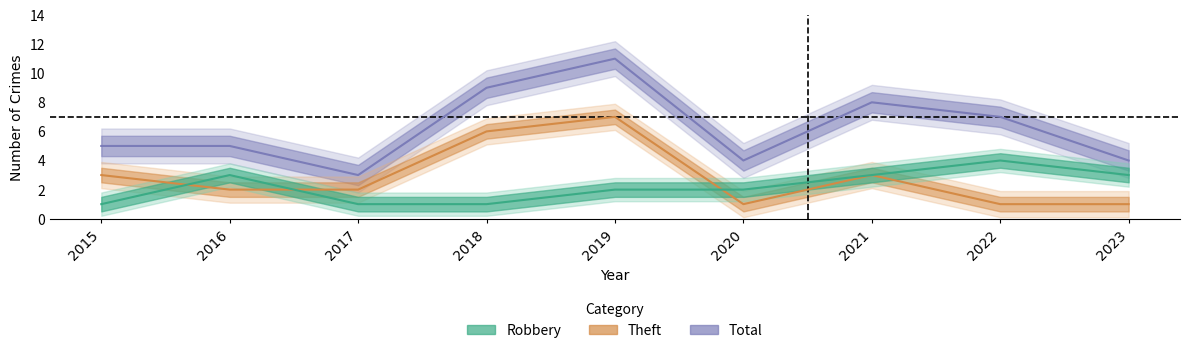

What is the value of the Total point at the 6th from the left?

4